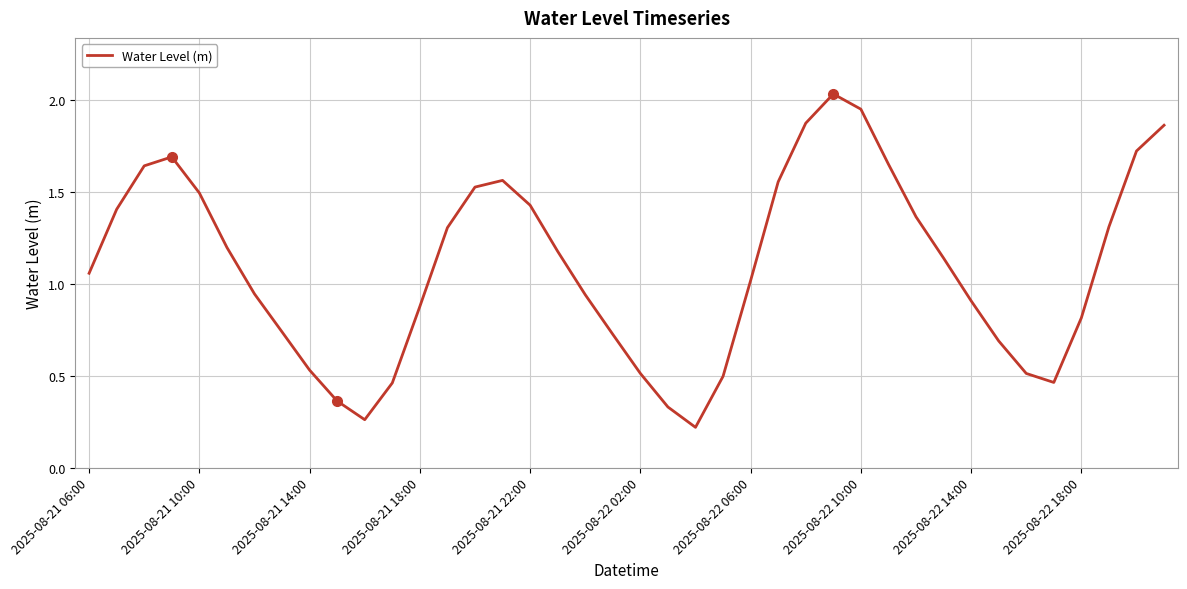

True or false: there are more than 0 points higher than both neighbors.

True